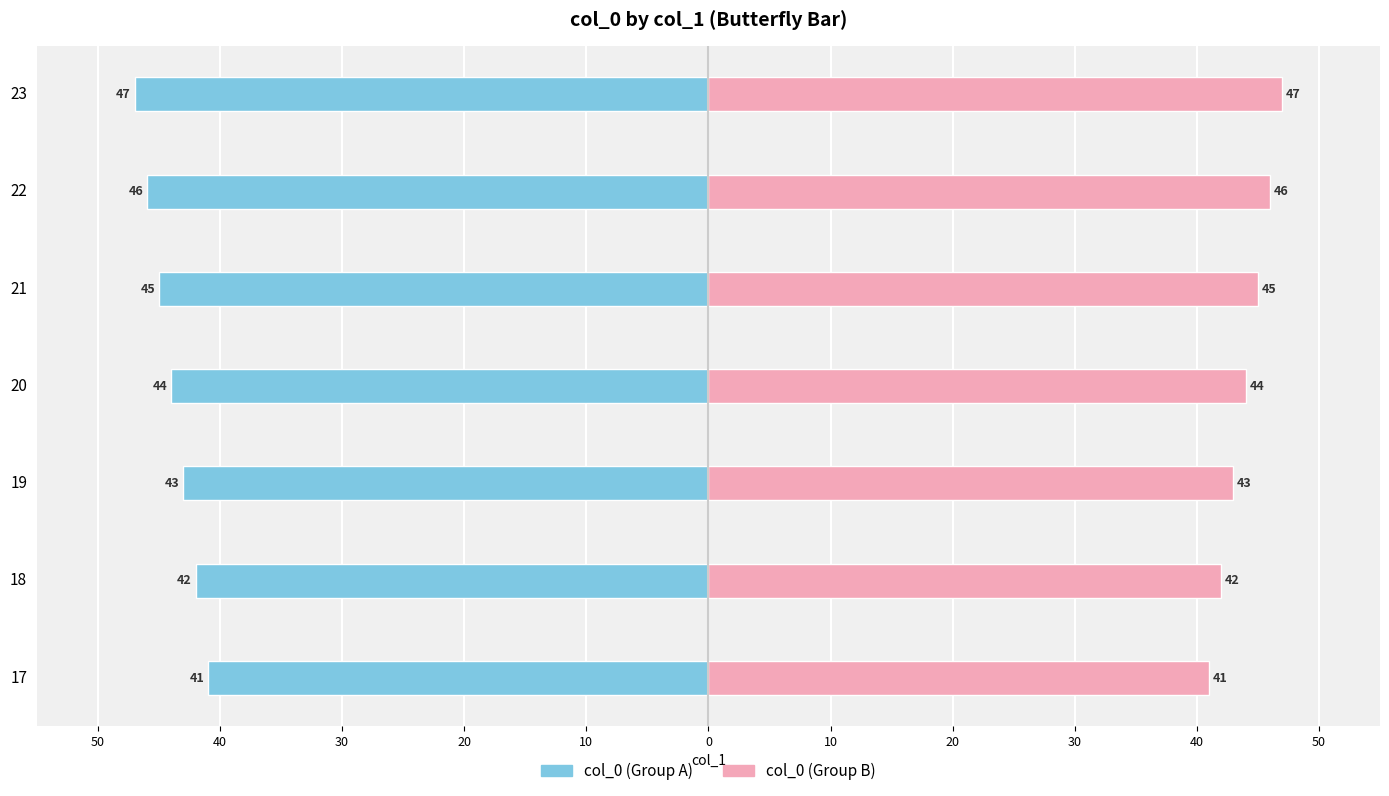

What is the greatest value displayed?

47